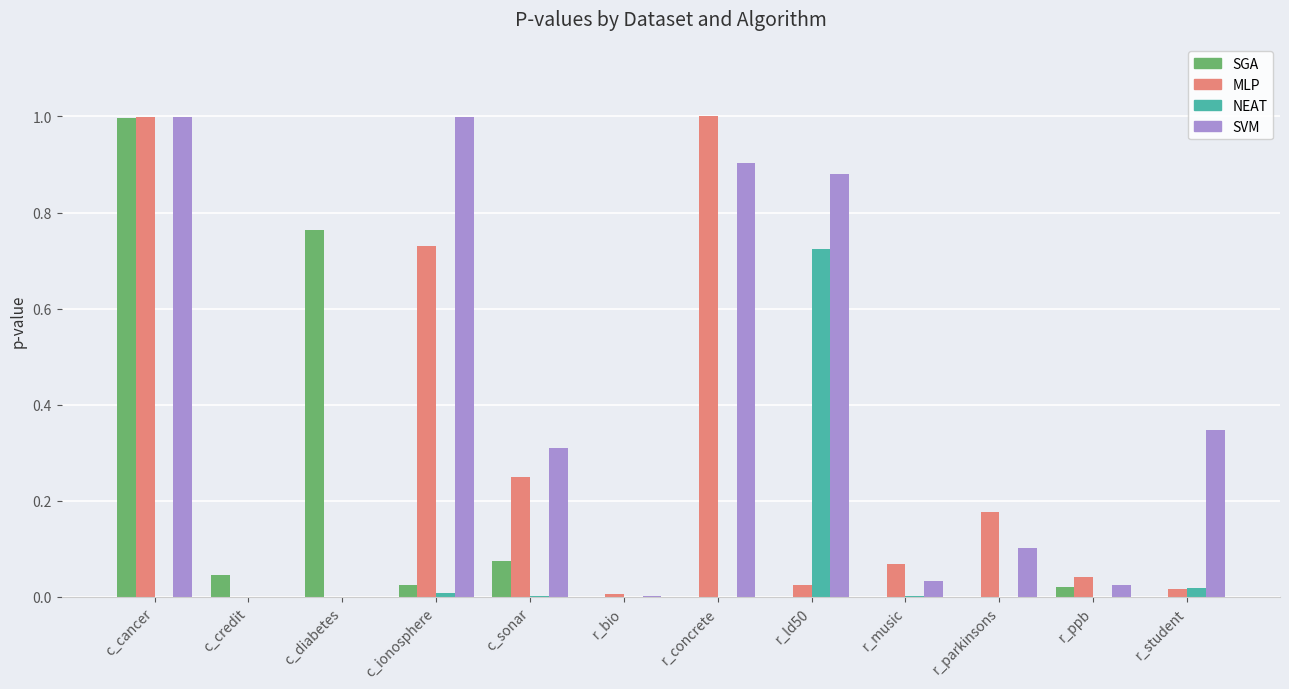

What is the total value across all series at c_cancer?

3.0